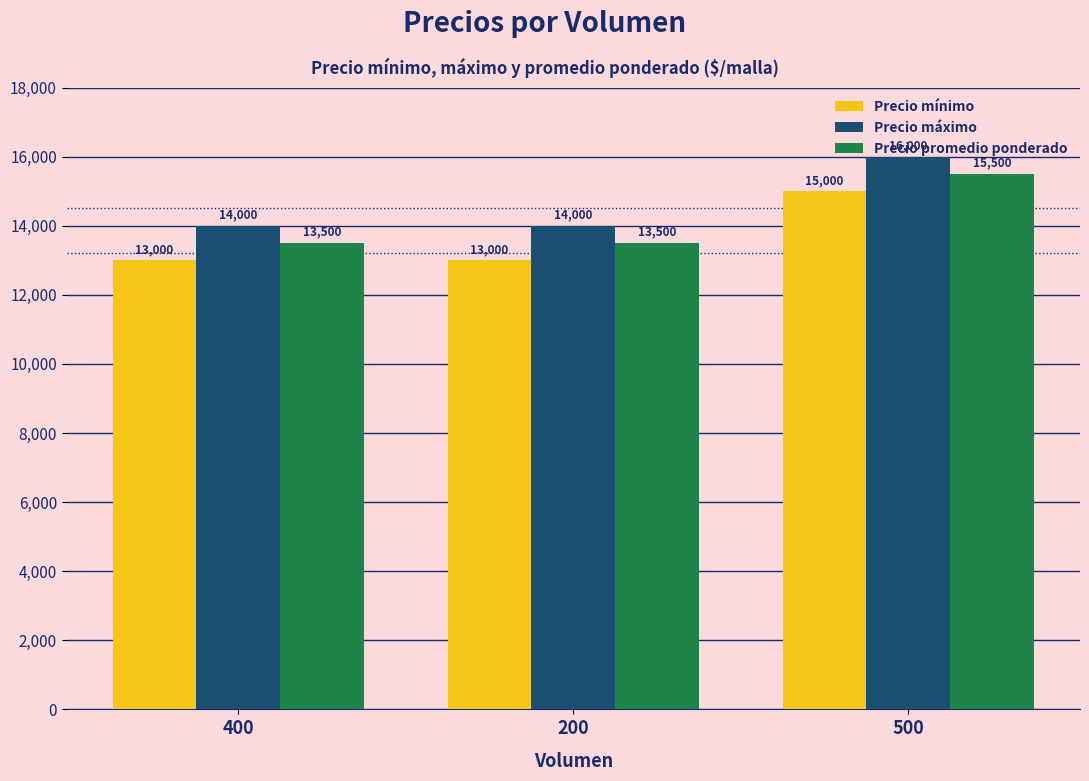

What is the difference between the highest and lowest values at 500?

1000